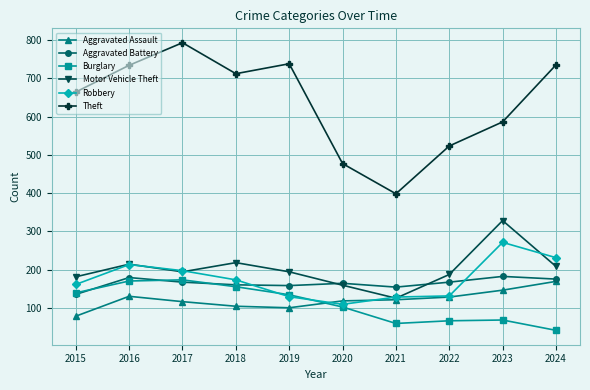

The value of Motor Vehicle Theft at 2022 is 121. True or false?

False